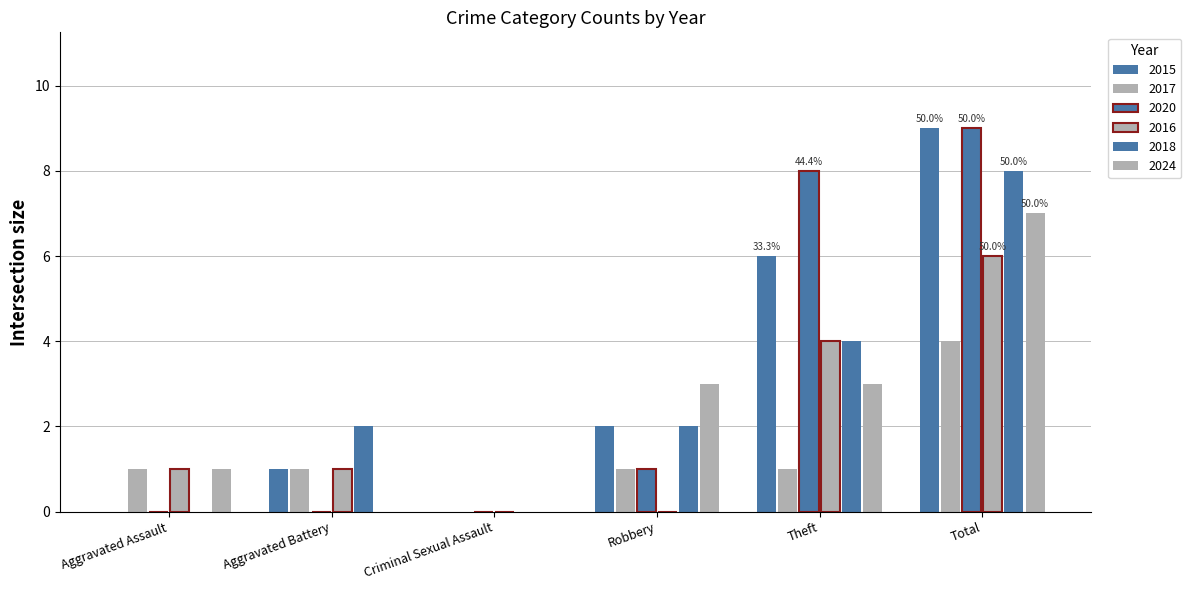

What is the difference between the highest and lowest values at Theft?

7